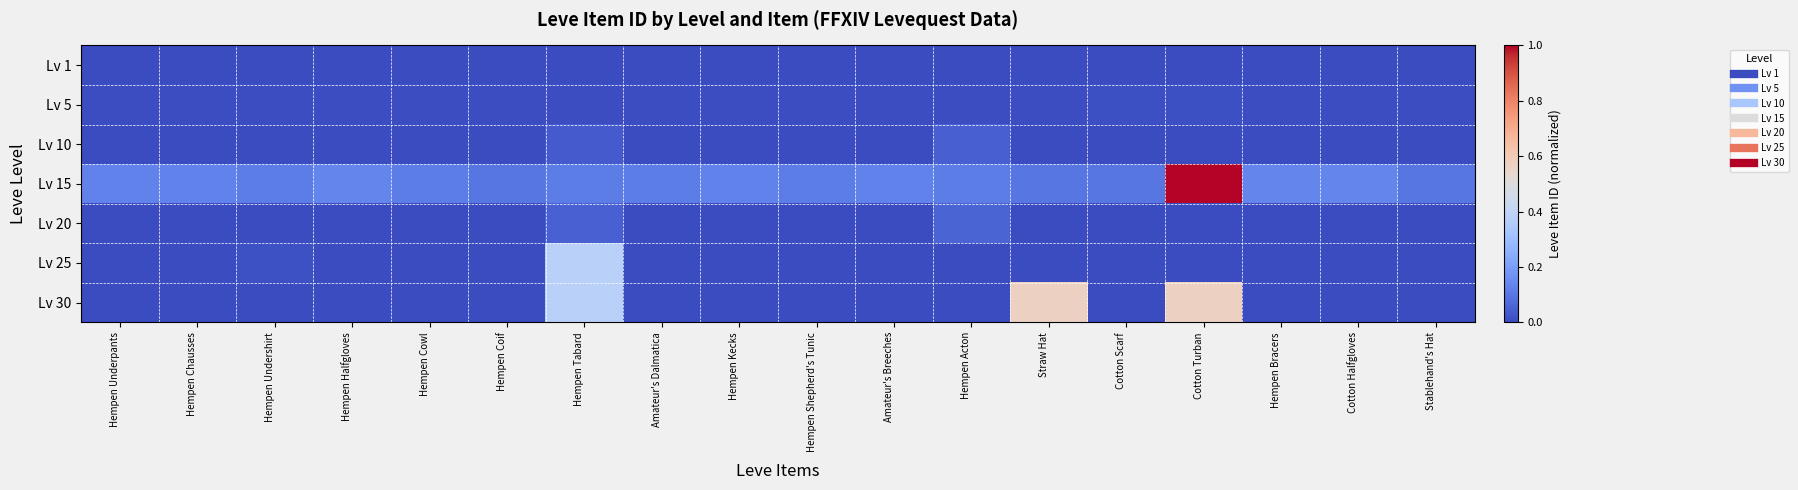

What is the spread (max minus min) of values at Hempen Acton?

0.1